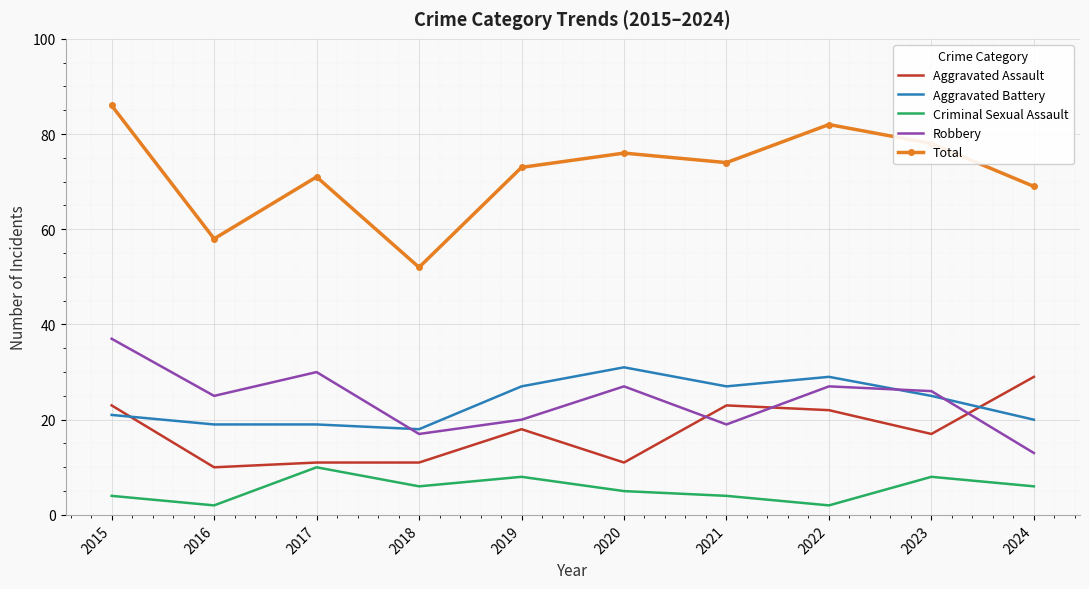

At which label does Criminal Sexual Assault first exceed 6?

2017